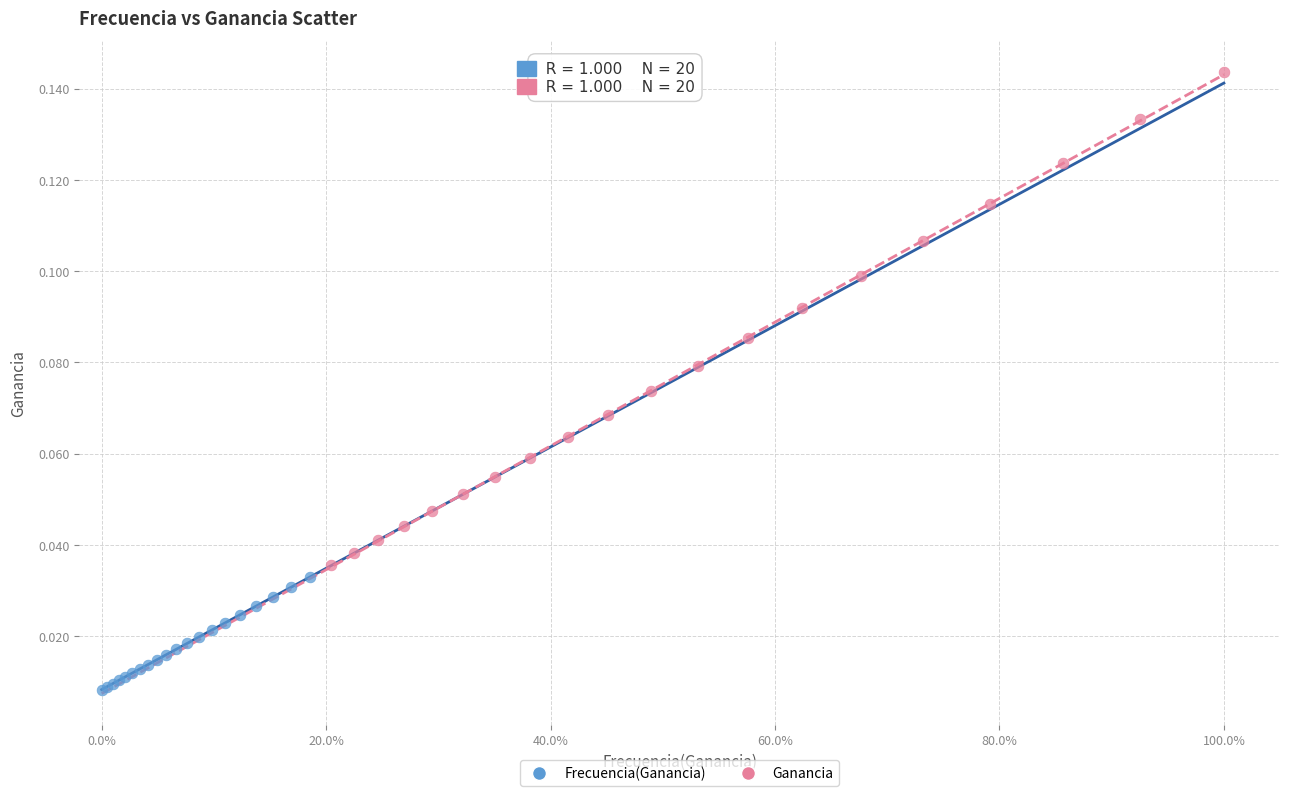

Which series has the widest spread of Y values?

Ganancia